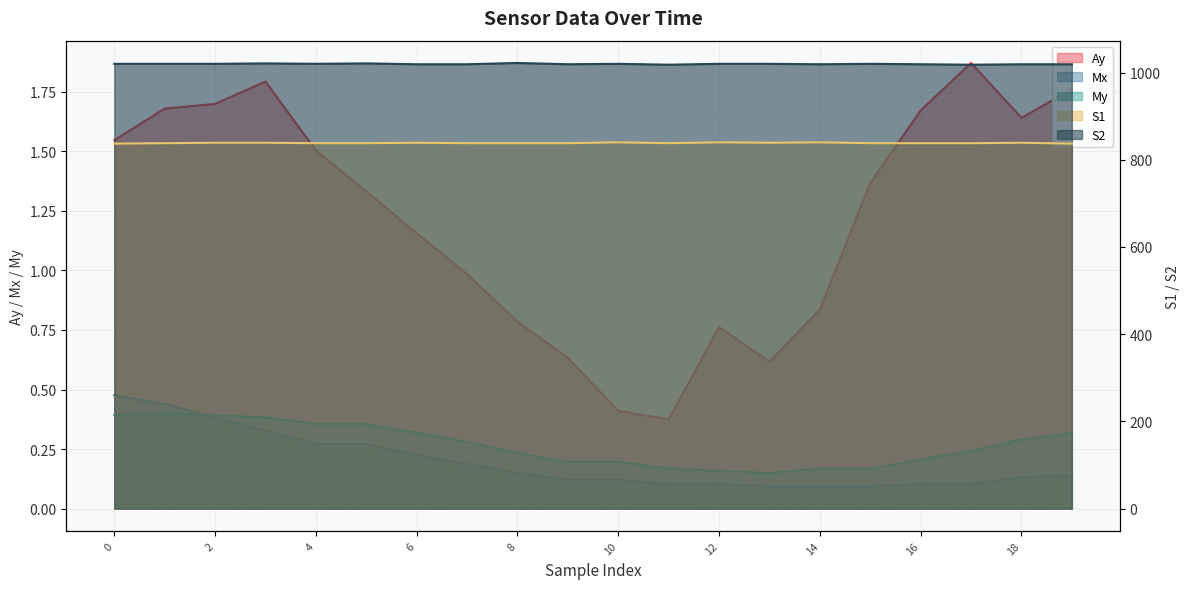

At which category does the chart reach its minimum across all series?

13